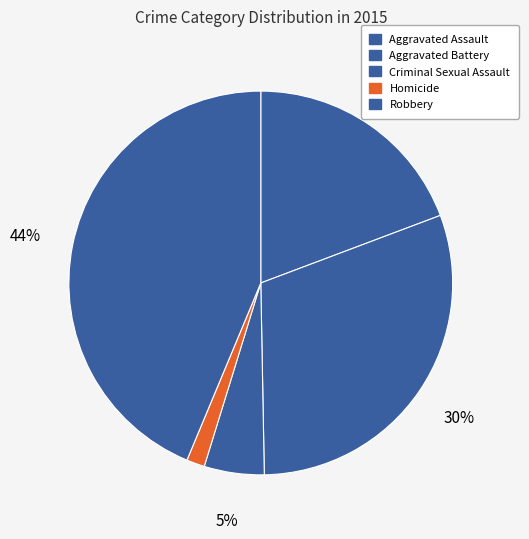

Is it true that Homicide is 16% of the pie?

False